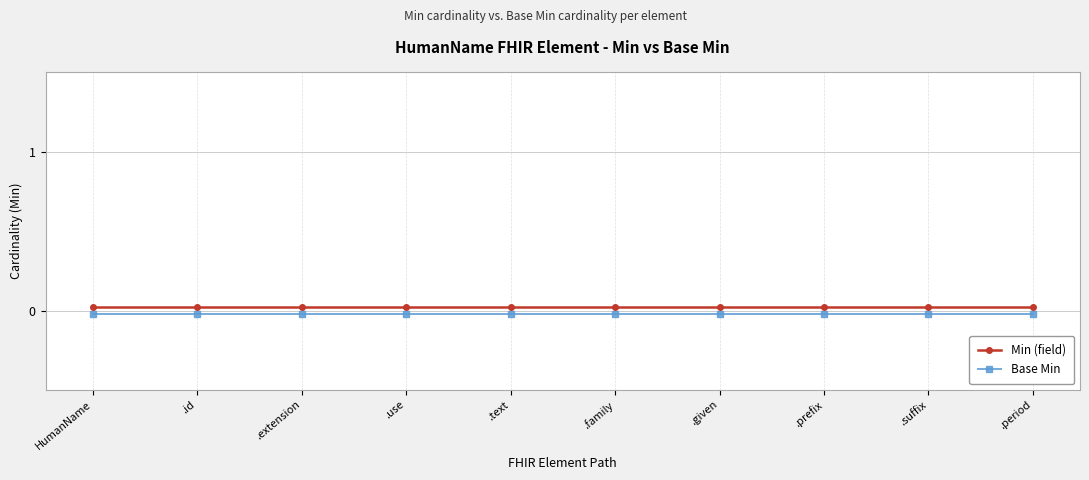

At how many categories does at least one series exceed 0?

10